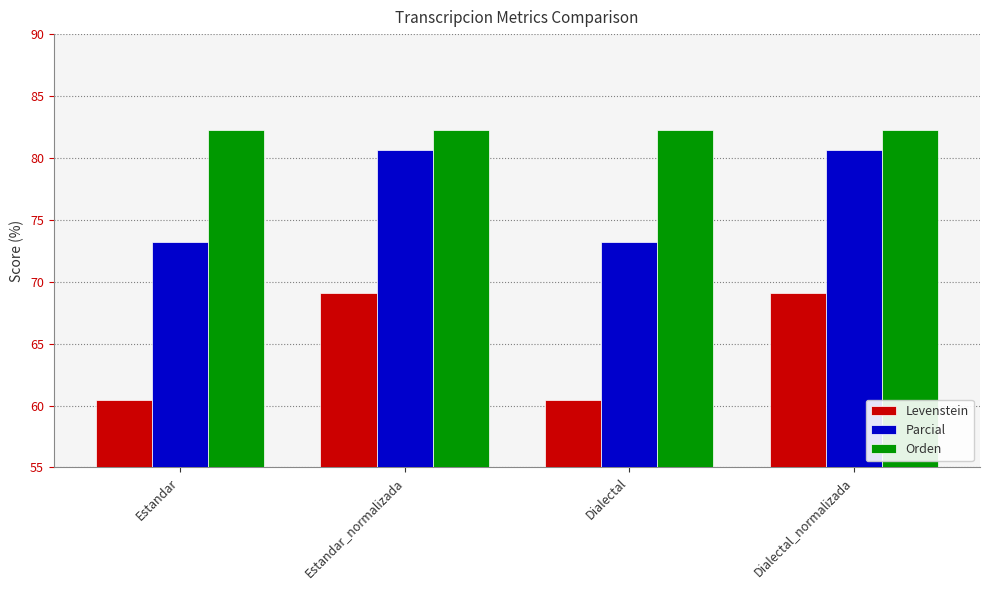

Rank the series by their maximum value, from lowest to highest.

Levenstein, Parcial, Orden